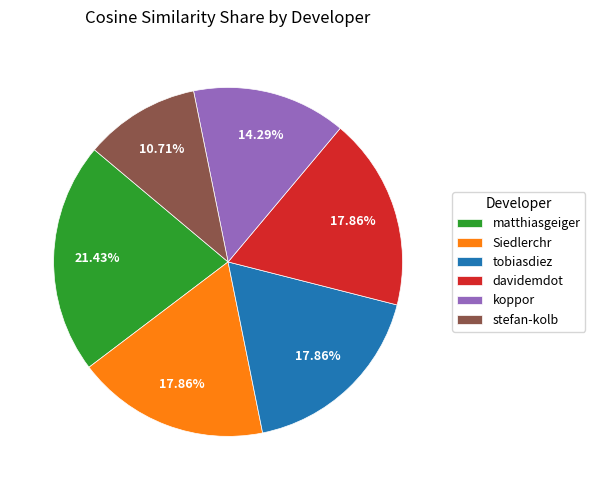

What is the smallest slice in the pie chart?

stefan-kolb